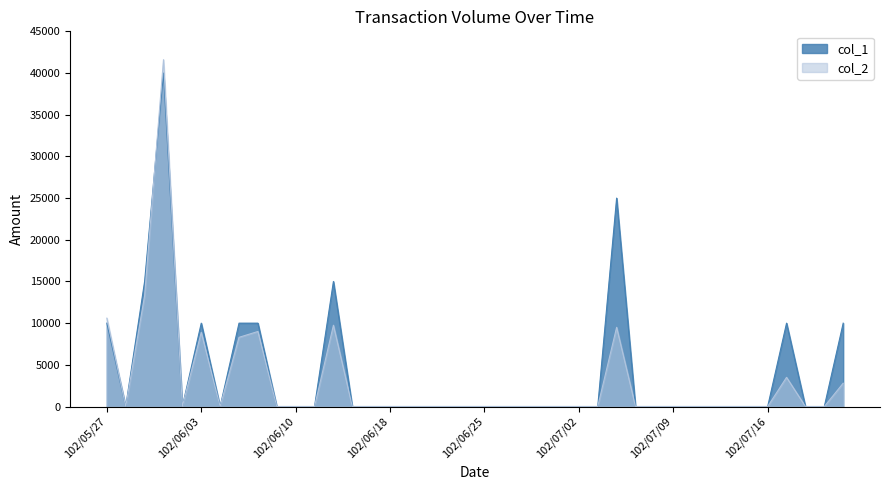

At which label is col_2 closest to 20800?

102/05/29